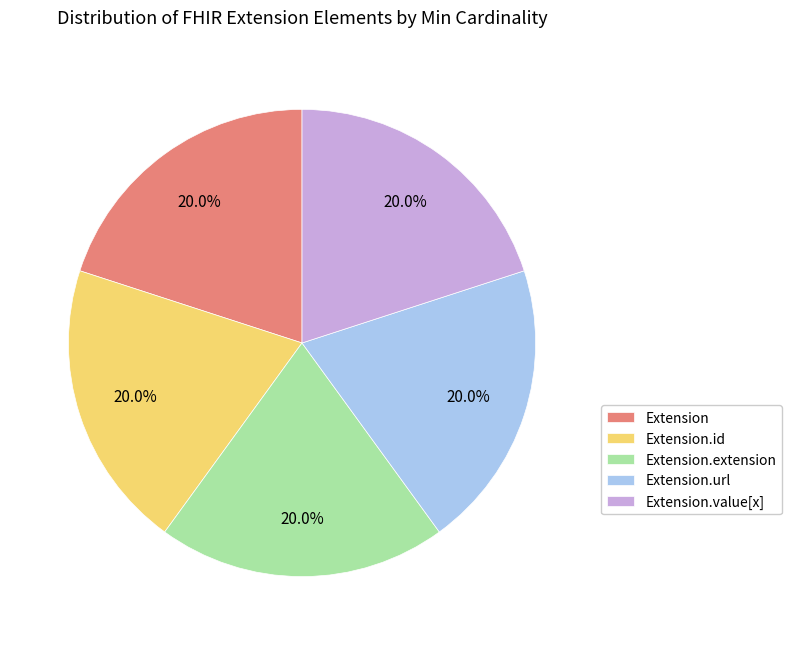

Approximately how many times larger is the value at Extension.extension compared to Extension.url?

1.0